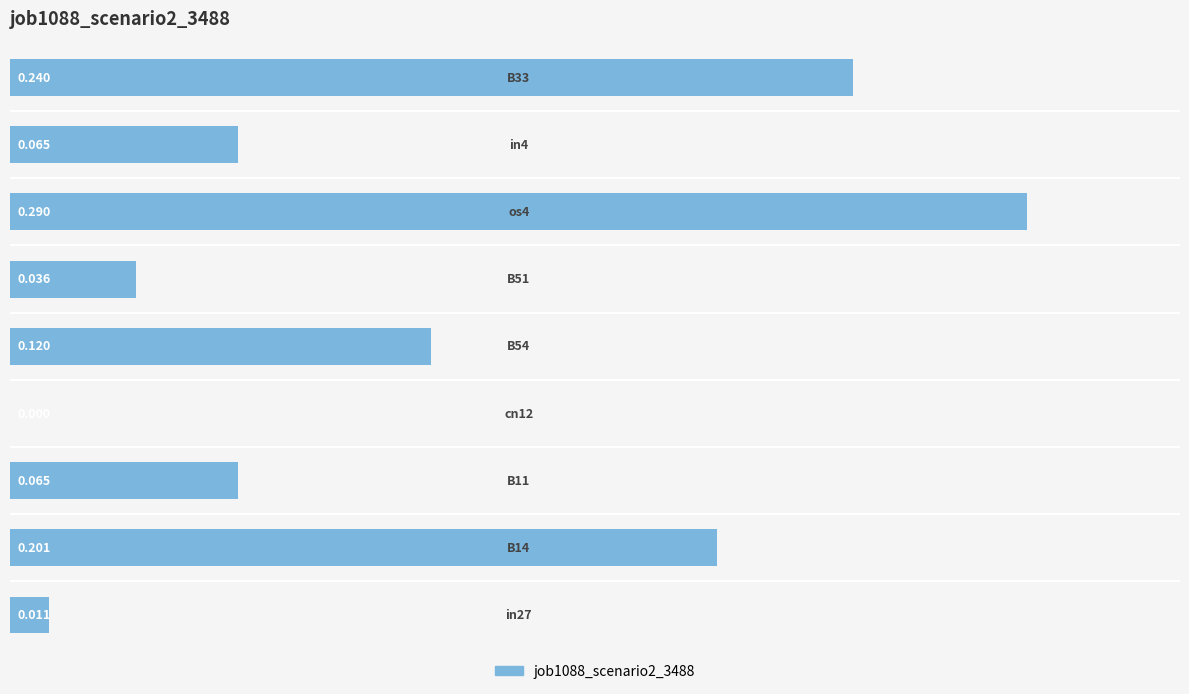

Does the chart contain stacked bars?

No